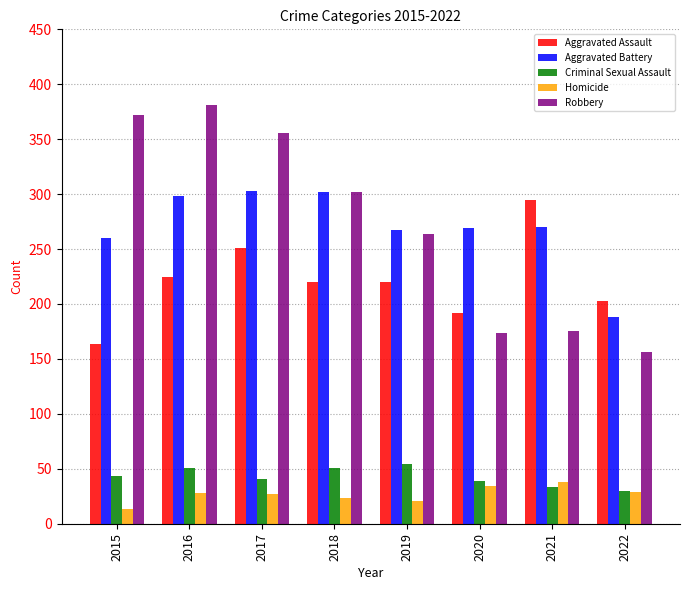

Is the value of Aggravated Battery at 2021 greater than the value of Robbery at 2015?

No